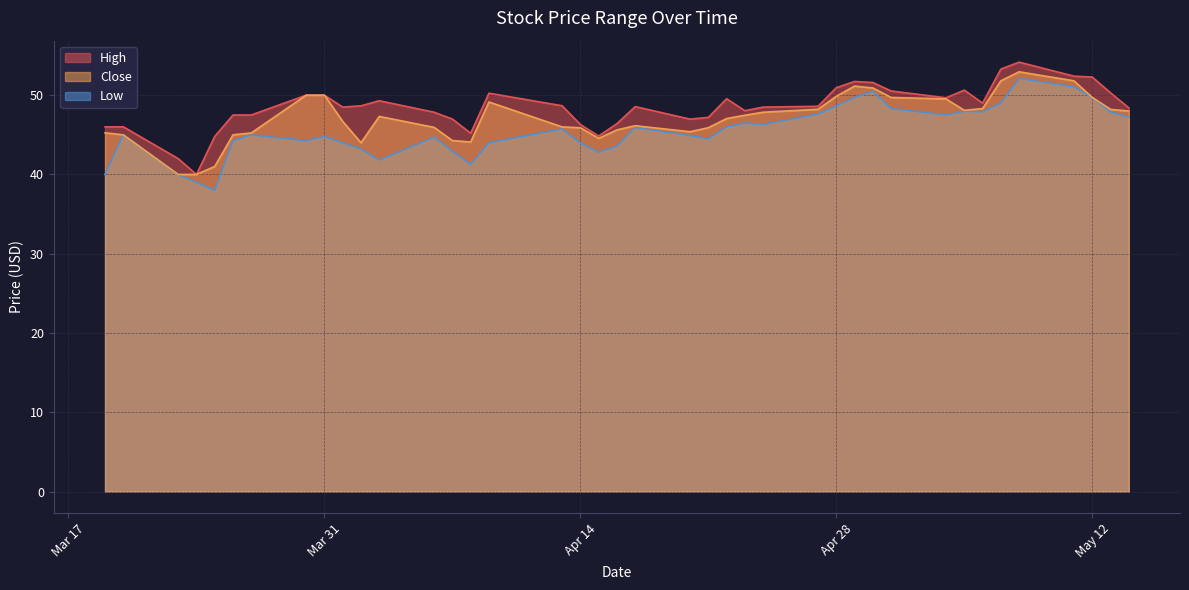

What is the average value of the High series?

48.5